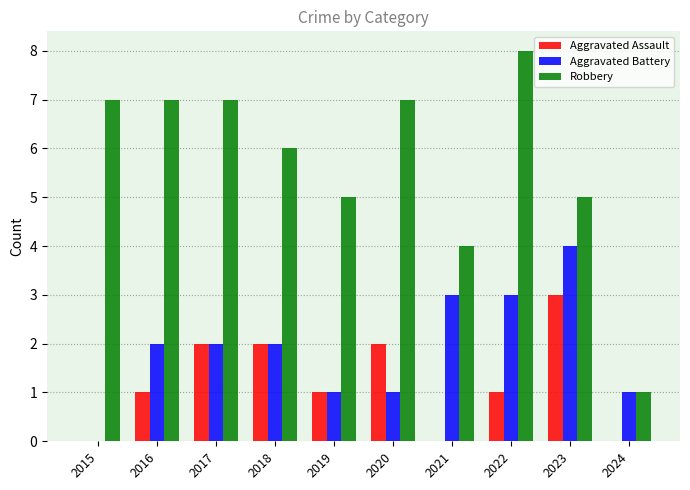

Reading left to right, extract all data points from this chart.

Aggravated Assault: 0	1	2	2	1	2	0	1	3	0
Aggravated Battery: 0	2	2	2	1	1	3	3	4	1
Robbery: 7	7	7	6	5	7	4	8	5	1